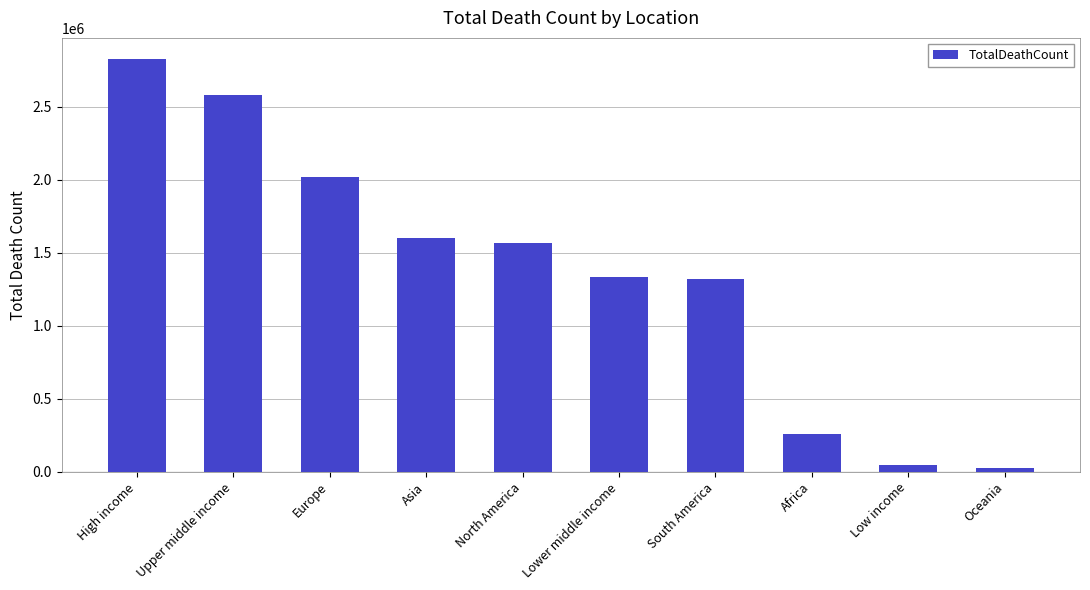

The chart shows a value of 643100 at Europe. True or false?

False